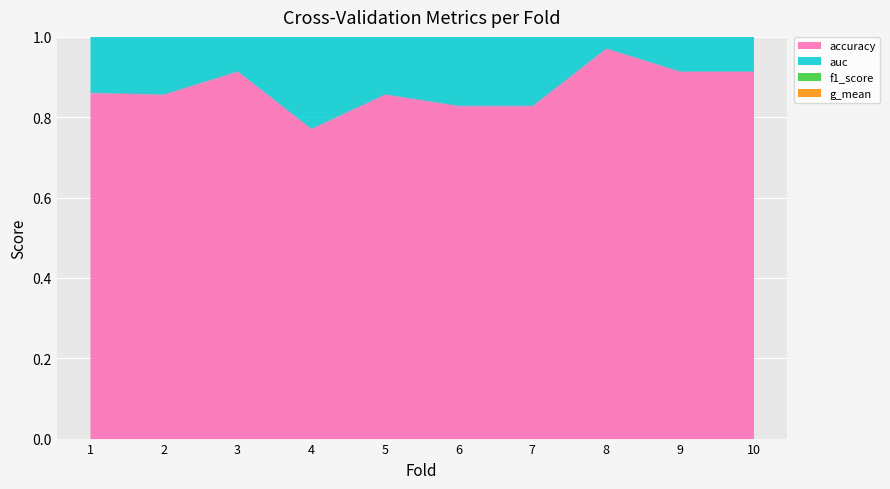

At which label is accuracy closest to 0?

4